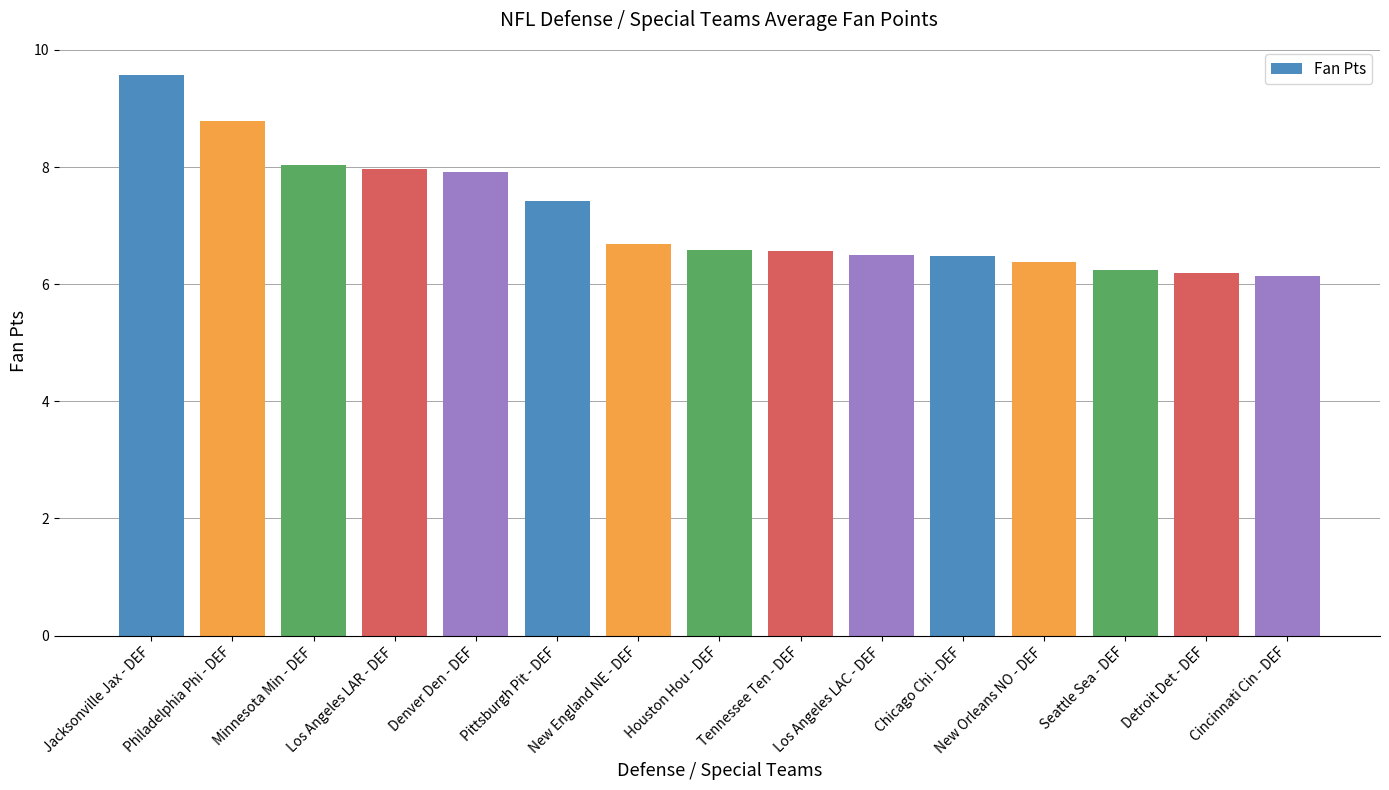

What is the label of the 15th bar from the left?

Cincinnati Cin - DEF